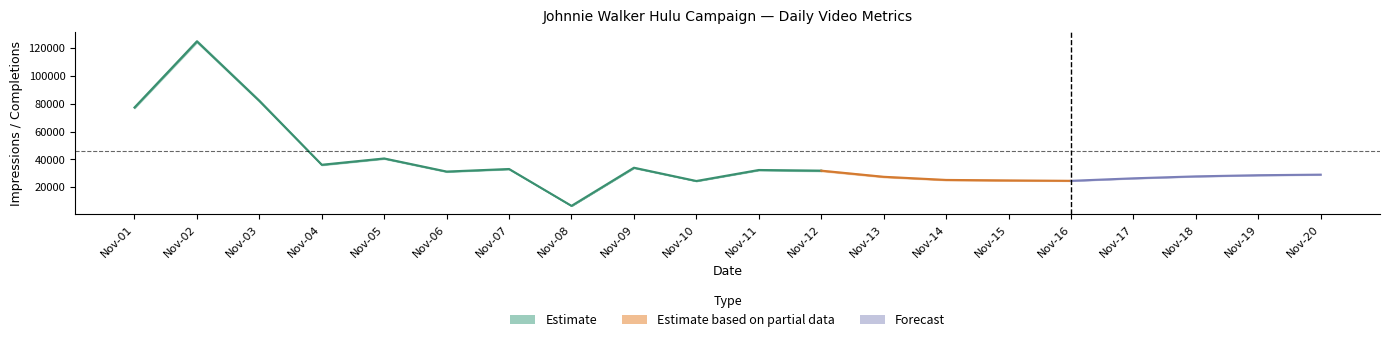

True or false: Delivered Impressions and Video views - total cross at least once.

False